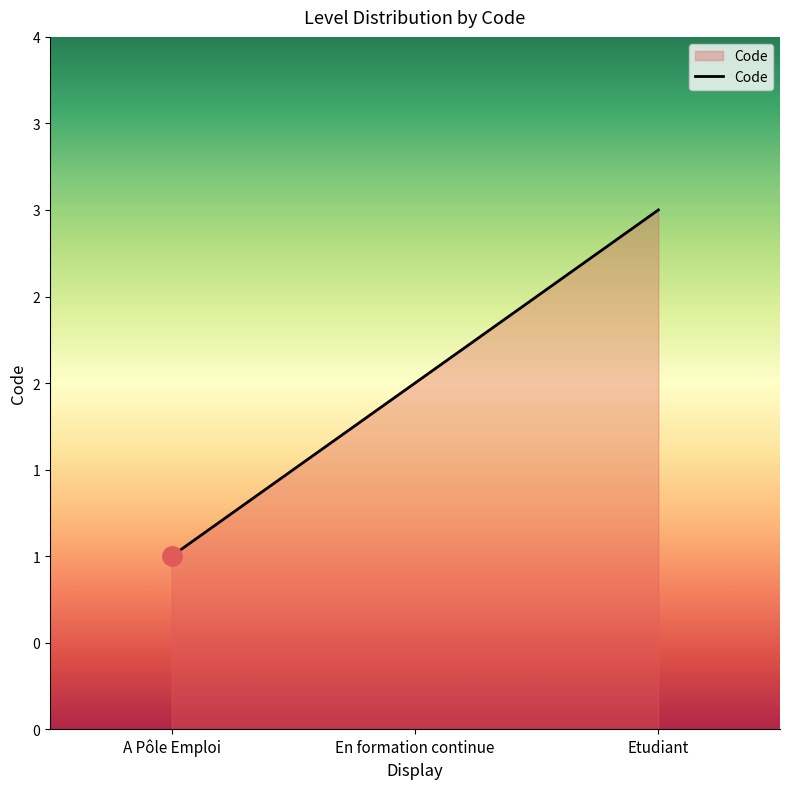

At which category does the chart reach its minimum across all series?

A Pôle Emploi